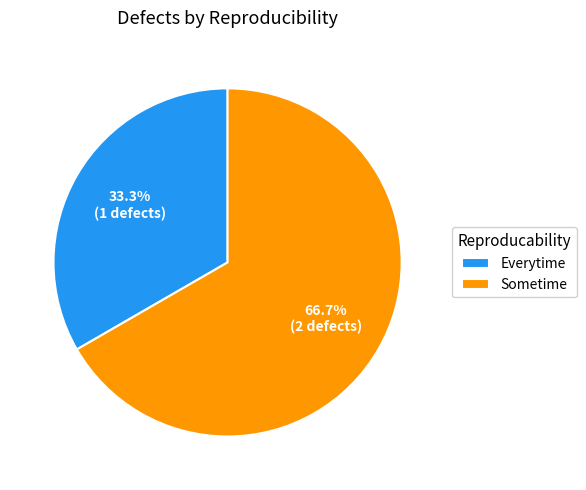

What is the ratio of the value at Sometime to the value at Everytime?

2.0